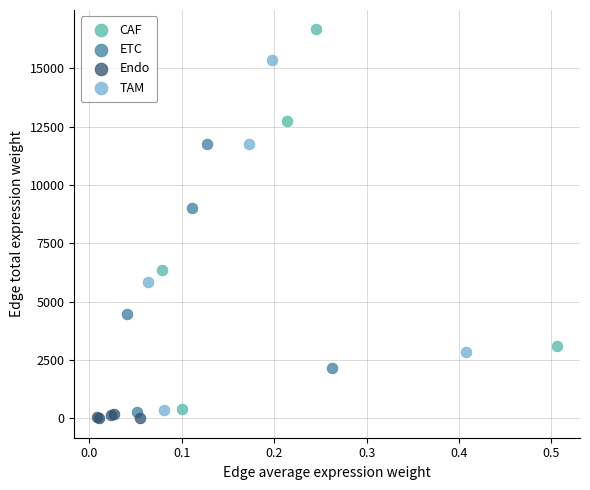

Which series has the widest spread of Y values?

CAF